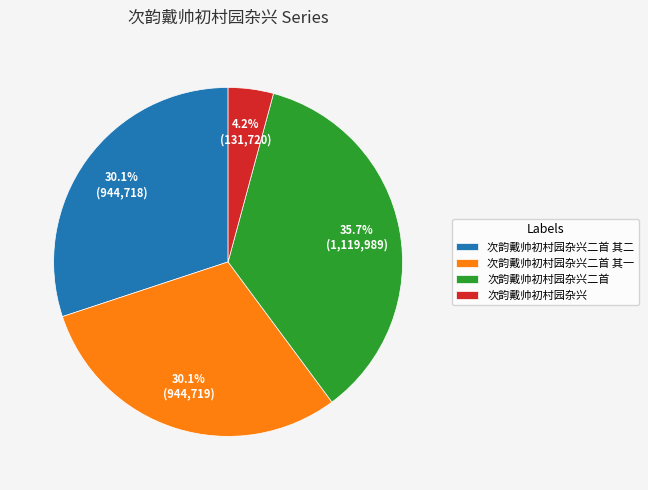

What percentage is the 次韵戴帅初村园杂兴二首 其二 slice, to the nearest percent?

30%